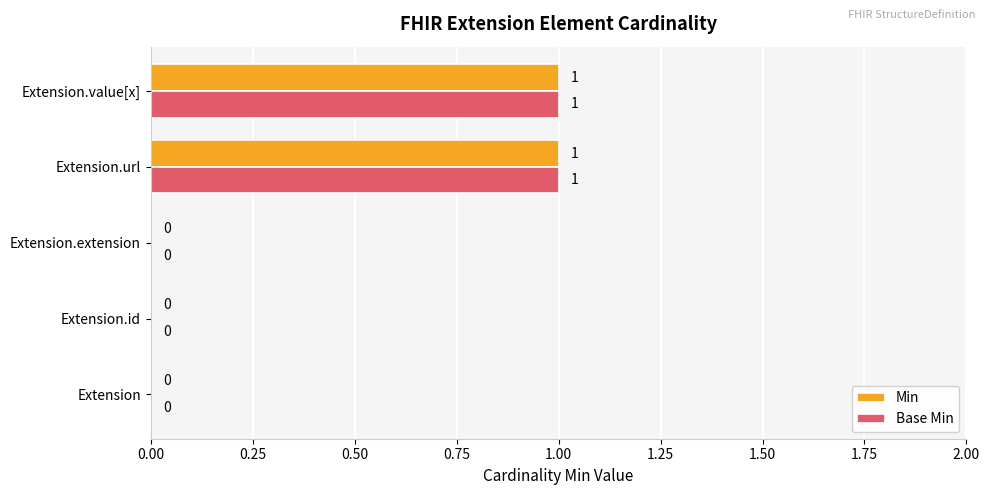

Is the value of Min at Extension.url greater than the value of Base Min at Extension.id?

Yes